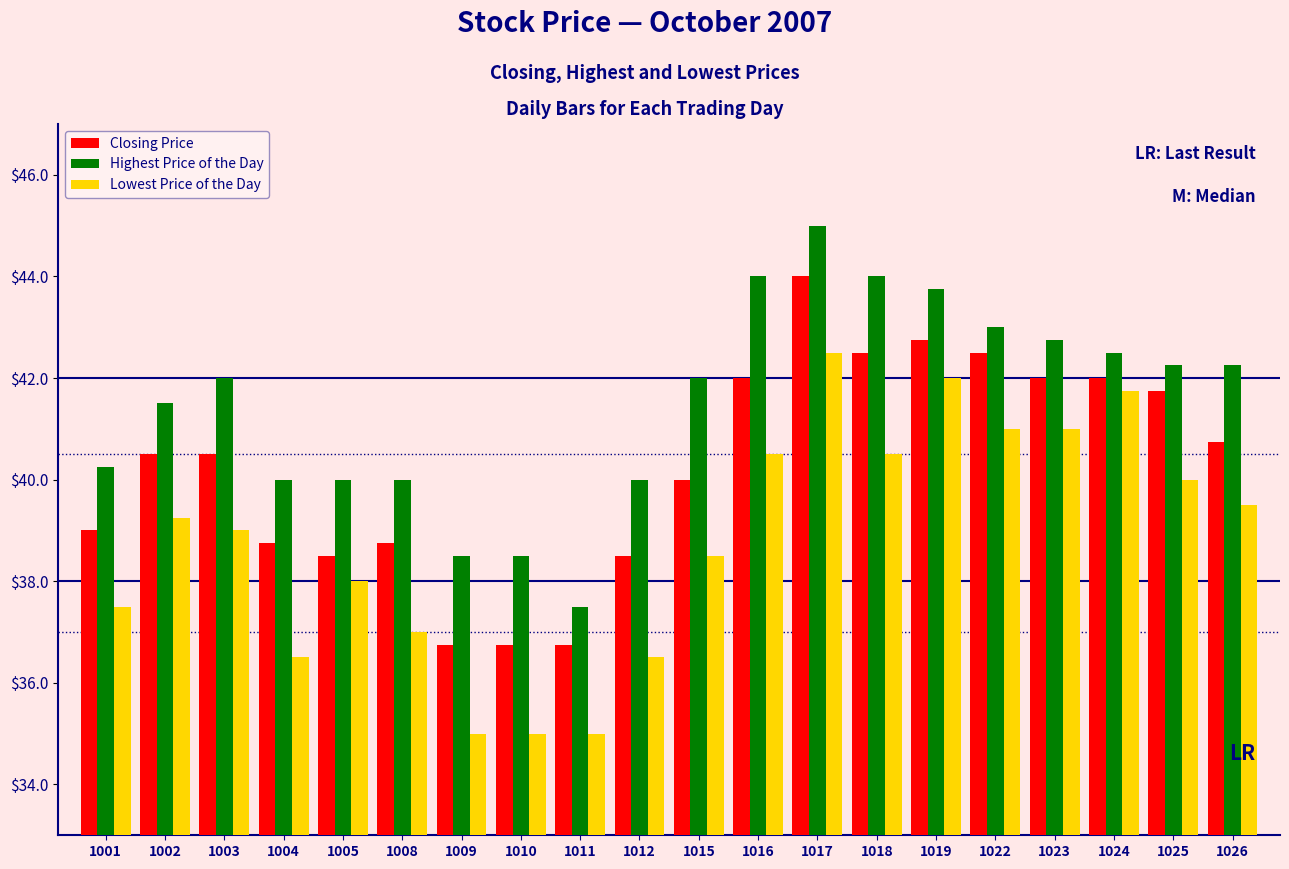

Rank the series by their maximum value, from lowest to highest.

Lowest Price of the Day, Closing Price, Highest Price of the Day